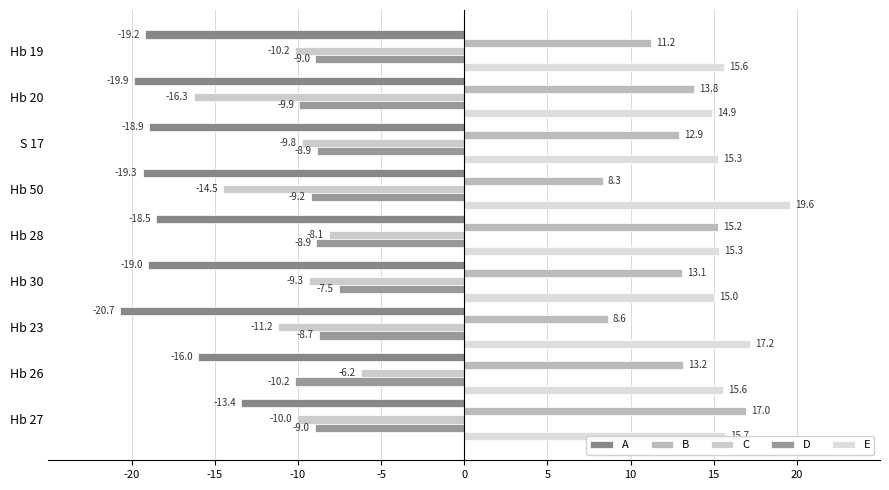

Count the number of data series in this chart.

5